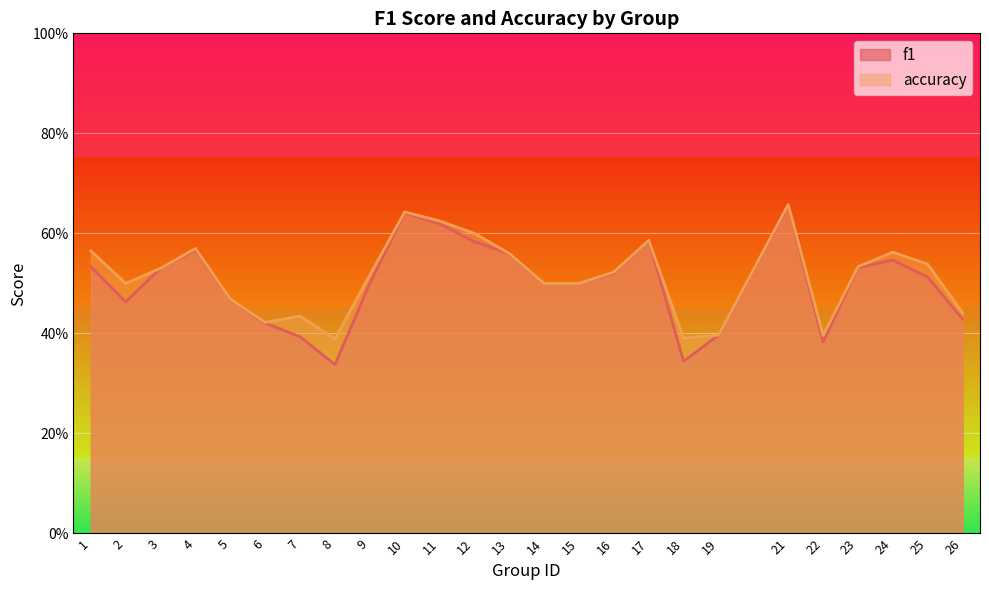

What is the value of the f1 point at the 23rd from the left?

0.5